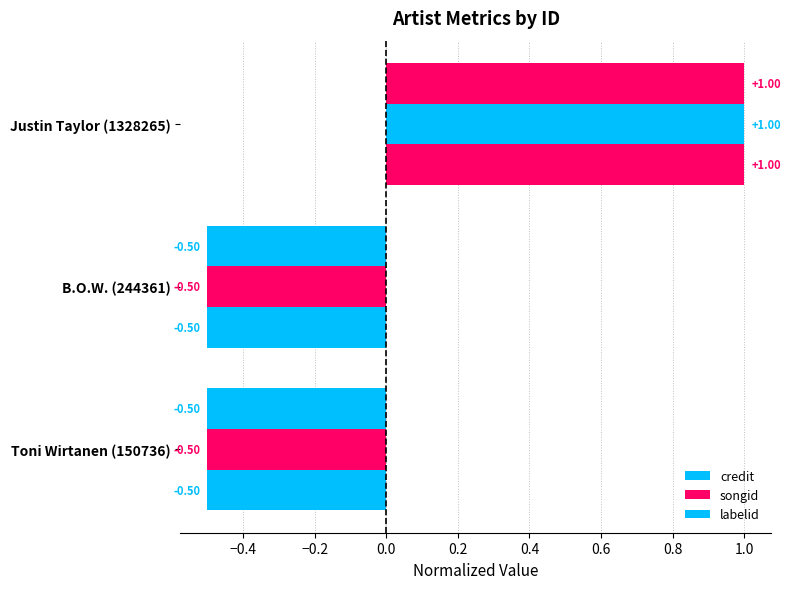

At how many categories does at least one series exceed 0?

1